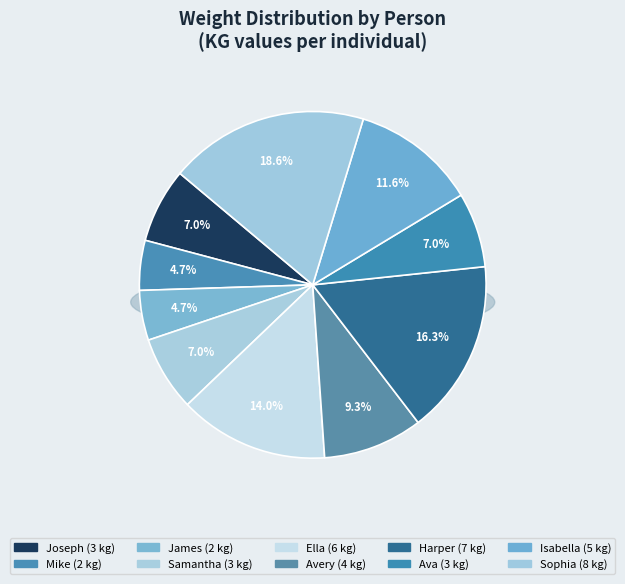

What is the ratio of the value at Samantha to the value at Ella?

0.5